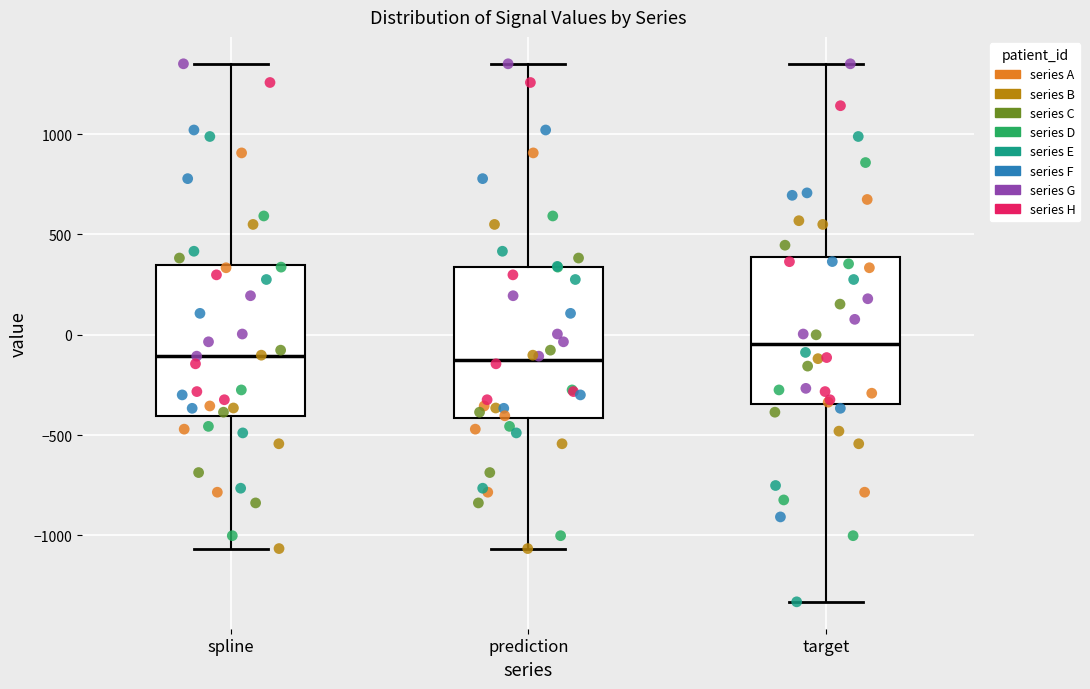

Where does the upper whisker of the box for prediction end on the y-axis? The values are not printed on the chart, so give them approximately, as read against the axis.

1350